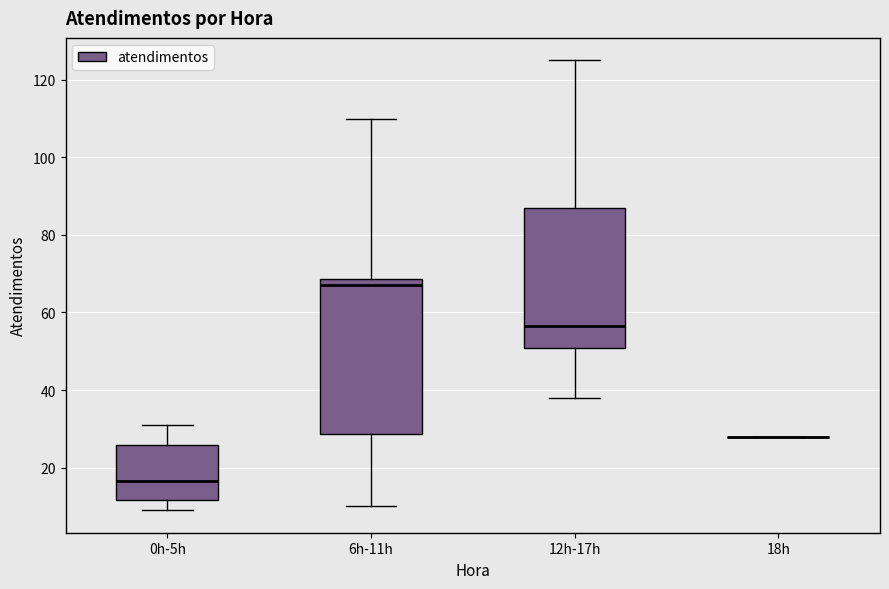

Comparing the boxes themselves (not the whiskers), which one is the tallest?

6h-11h